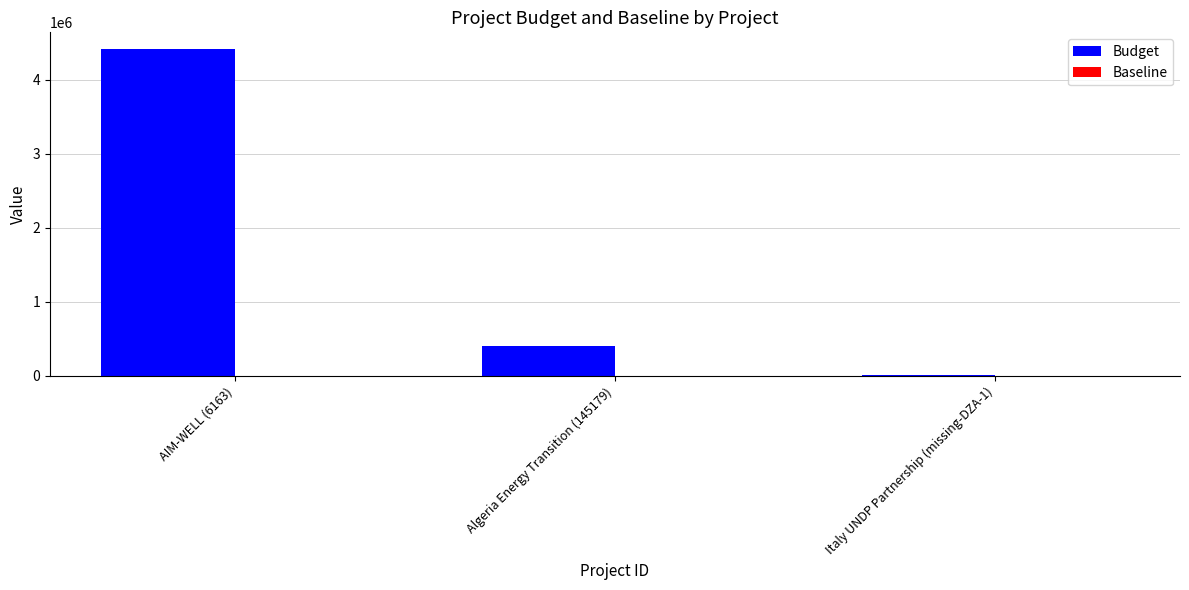

Which label corresponds to the largest value in the chart?

AIM-WELL (6163)